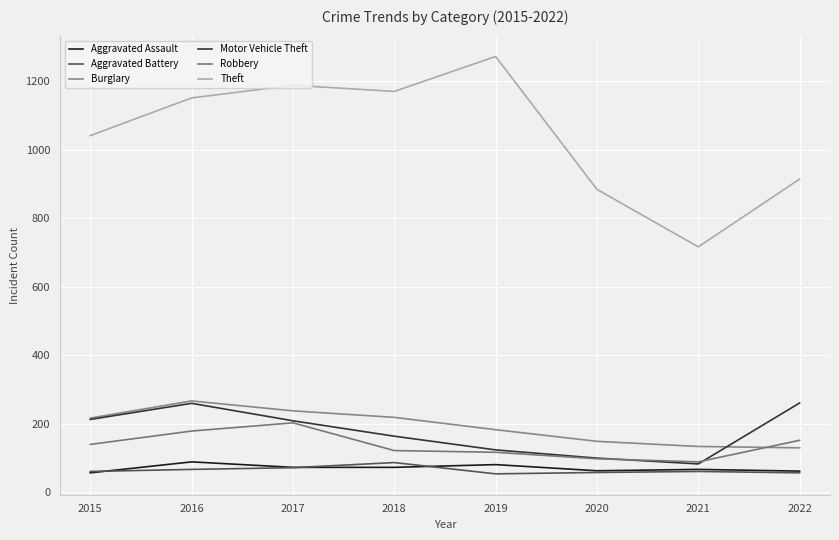

The value of Aggravated Assault at 2015 is 12. True or false?

False